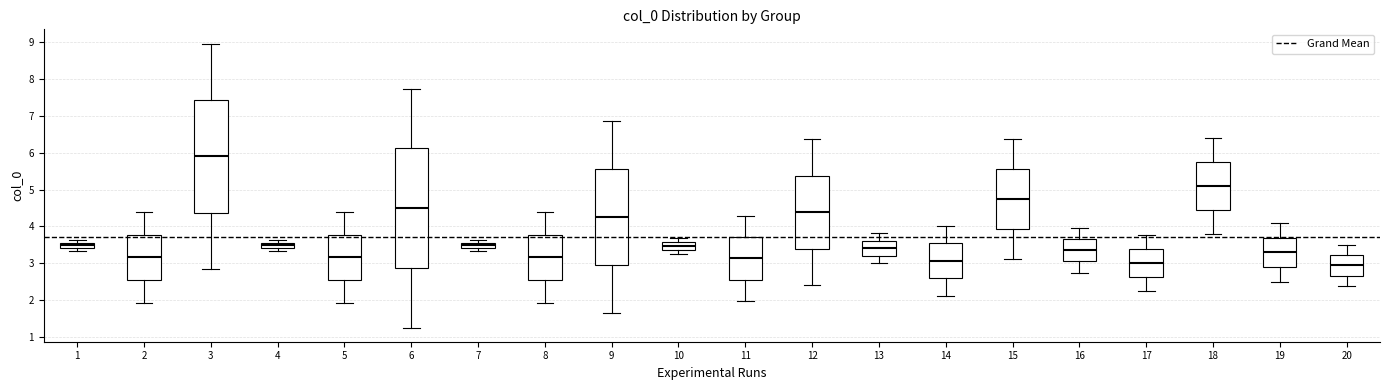

Where does the median line of the box at x = 12 sit on the y-axis? The values are not printed on the chart, so give them approximately, as read against the axis.

4.4